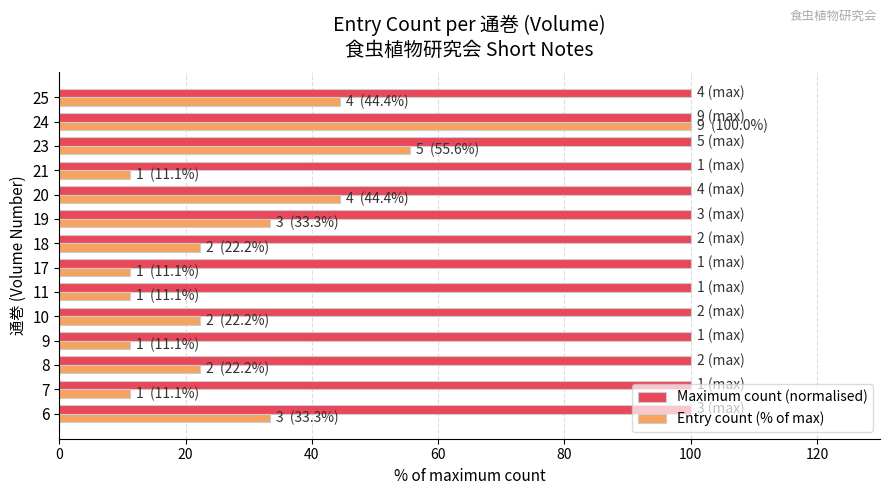

What is the average value of the Entry count (% of max) series?

31.0